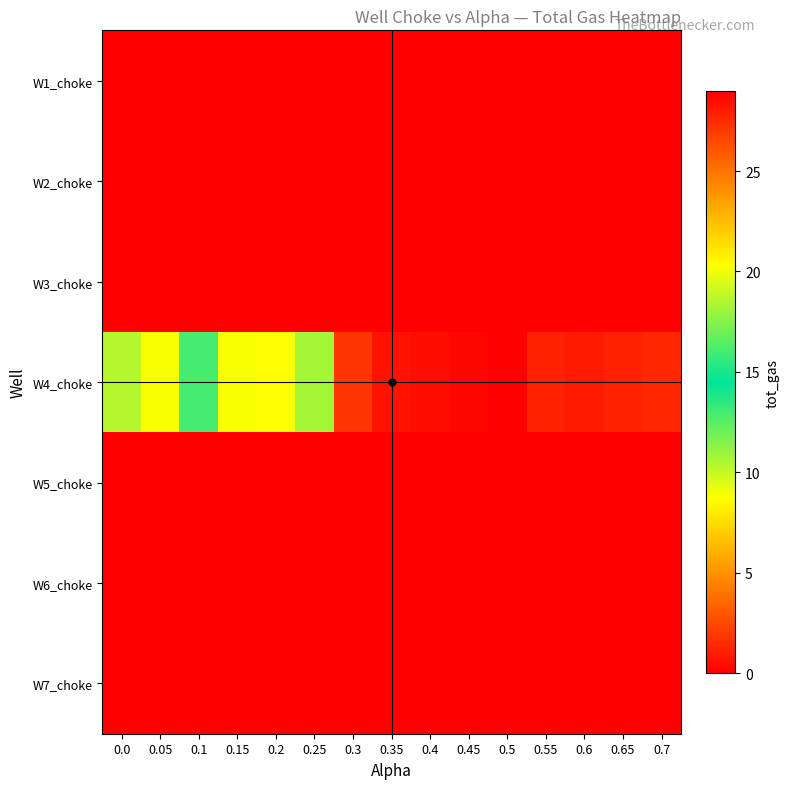

Reading left to right, transcribe all the data shown in this chart.

W1_choke: 0.0=0.0	0.05=0.0	0.1=0.0	0.15=0.0	0.2=0.0	0.25=0.0	0.3=0.0	0.35=0.0	0.4=0.0	0.45=0.0	0.5=0.0	0.55=0.0	0.6=0.0	0.65=0.0	0.7=0.0
W2_choke: 0.0=0.0	0.05=0.0	0.1=0.0	0.15=0.0	0.2=0.0	0.25=0.0	0.3=0.0	0.35=0.0	0.4=0.0	0.45=0.0	0.5=0.0	0.55=0.0	0.6=0.0	0.65=0.0	0.7=0.0
W3_choke: 0.0=0.0	0.05=0.0	0.1=0.0	0.15=0.0	0.2=0.0	0.25=0.0	0.3=0.0	0.35=0.0	0.4=0.0	0.45=0.0	0.5=0.0	0.55=0.0	0.6=0.0	0.65=0.0	0.7=0.0
W4_choke: 0.0=10.4	0.05=8.8	0.1=12.9	0.15=8.8	0.2=8.7	0.25=18.2	0.3=27.1	0.35=28.3	0.4=28.5	0.45=28.8	0.5=29.0	0.55=27.8	0.6=28.1	0.65=27.8	0.7=27.6
W5_choke: 0.0=0.0	0.05=0.0	0.1=0.0	0.15=0.0	0.2=0.0	0.25=0.0	0.3=0.0	0.35=0.0	0.4=0.0	0.45=0.0	0.5=0.0	0.55=0.0	0.6=0.0	0.65=0.0	0.7=0.0
W6_choke: 0.0=0.0	0.05=0.0	0.1=0.0	0.15=0.0	0.2=0.0	0.25=0.0	0.3=0.0	0.35=0.0	0.4=0.0	0.45=0.0	0.5=0.0	0.55=0.0	0.6=0.0	0.65=0.0	0.7=0.0
W7_choke: 0.0=0.0	0.05=0.0	0.1=0.0	0.15=0.0	0.2=0.0	0.25=0.0	0.3=0.0	0.35=0.0	0.4=0.0	0.45=0.0	0.5=0.0	0.55=0.0	0.6=0.0	0.65=0.0	0.7=0.0